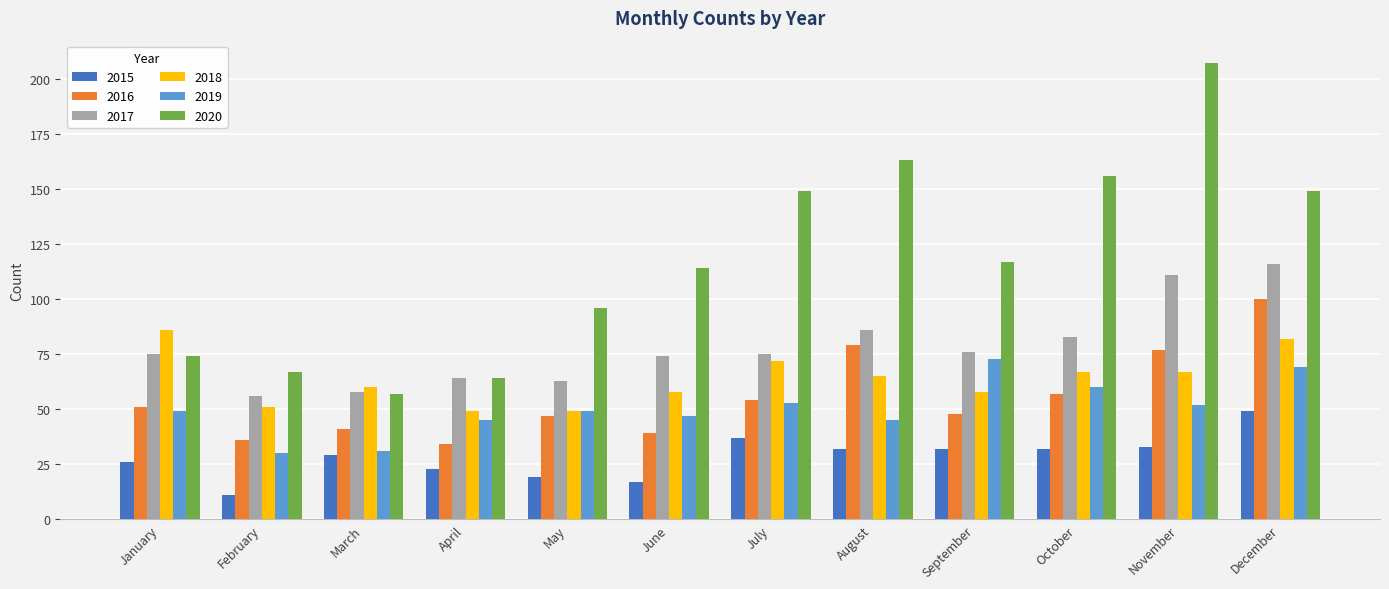

List the series in order of their peak value, lowest first.

2015, 2019, 2018, 2016, 2017, 2020